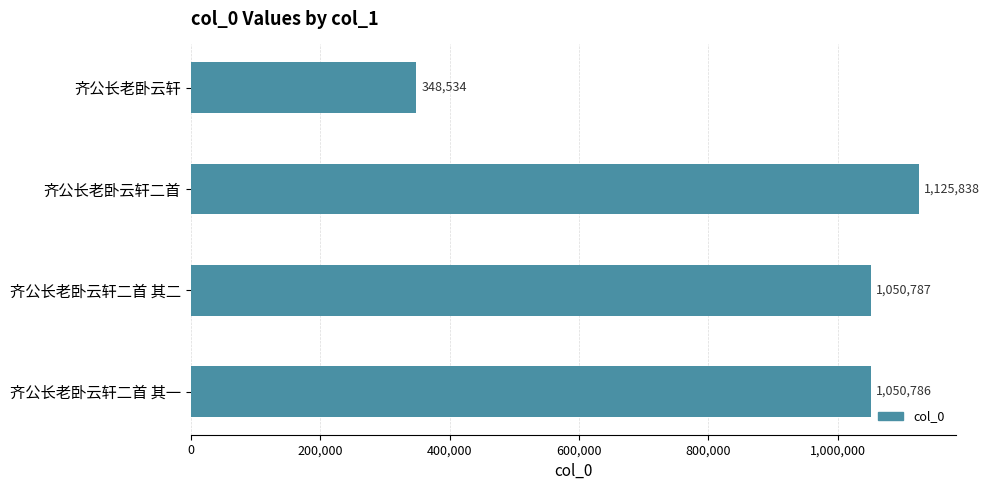

Does the chart contain any negative values?

No